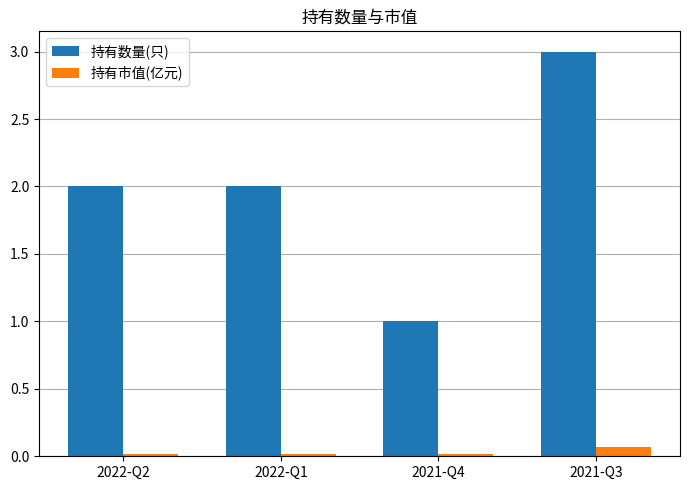

The 持有数量(只) series shows 2.0 at 2022-Q1. True or false?

True